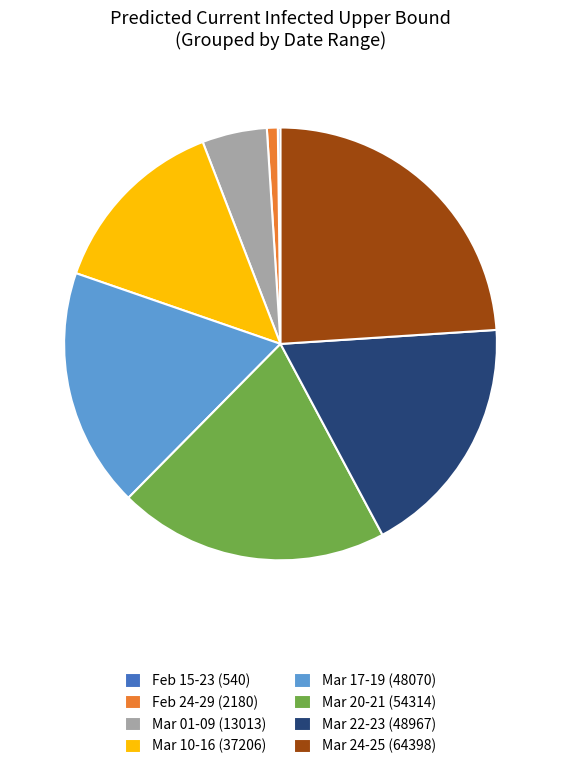

Combined, do Mar 24-25 (64398) and Feb 24-29 (2180) account for over 50%?

No